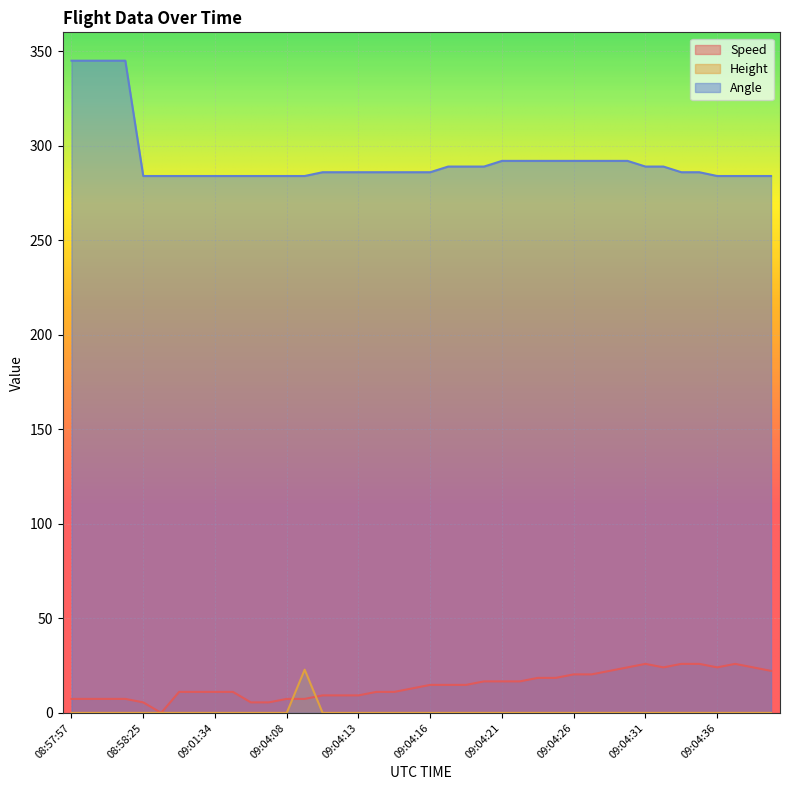

What is the total value across all series at 08:58:25?

289.6